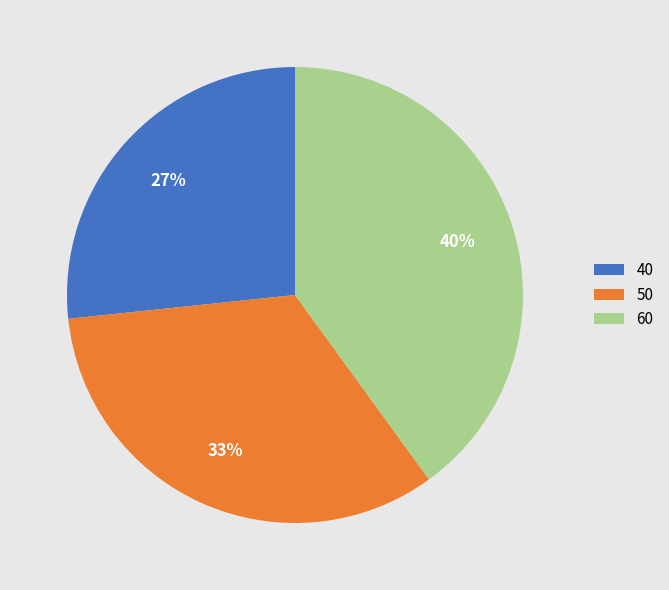

Count the number of slices in the pie.

3